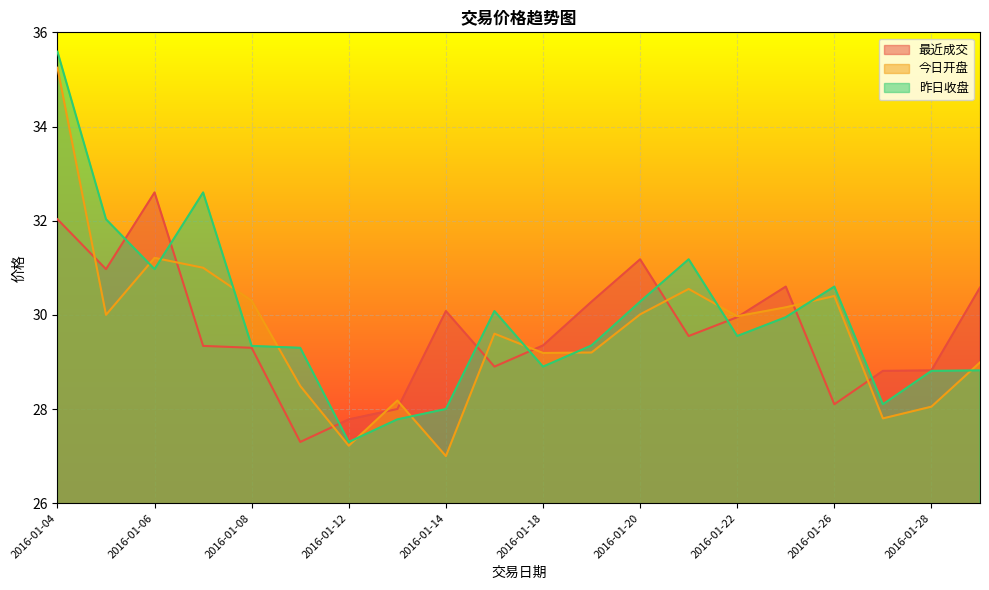

Count the number of categories in the chart.

20